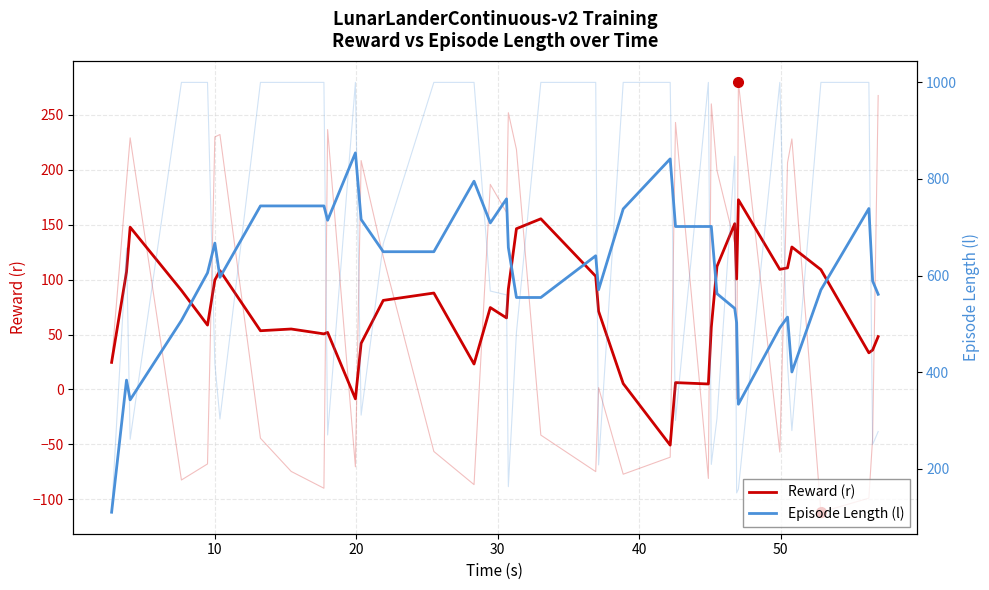

Reading left to right, list all the values displayed in this chart.

Reward (r): 24.6	107.1	147.8	90.2	58.6	99.6	108.2	53.5	55.0	50.6	51.9	-8.6	42.0	81.1	87.8	23.1	74.6	65.1	91.3	146.4	155.4	103.1	71.2	5.3	-50.8	6.2	5.0	56.6	112.0	150.9	100.6	172.7	109.3	110.7	129.7	109.1	33.3	35.9	48.1
Episode Length (l): 110.0	383.5	342.7	507.0	605.6	667.2	596.4	744.2	744.2	744.2	714.6	854.0	716.2	649.4	649.4	795.4	709.0	758.8	658.2	554.6	554.6	641.0	570.6	738.0	841.6	701.6	701.6	701.8	562.6	532.0	502.0	333.6	491.8	514.0	400.4	570.4	738.8	588.8	561.2